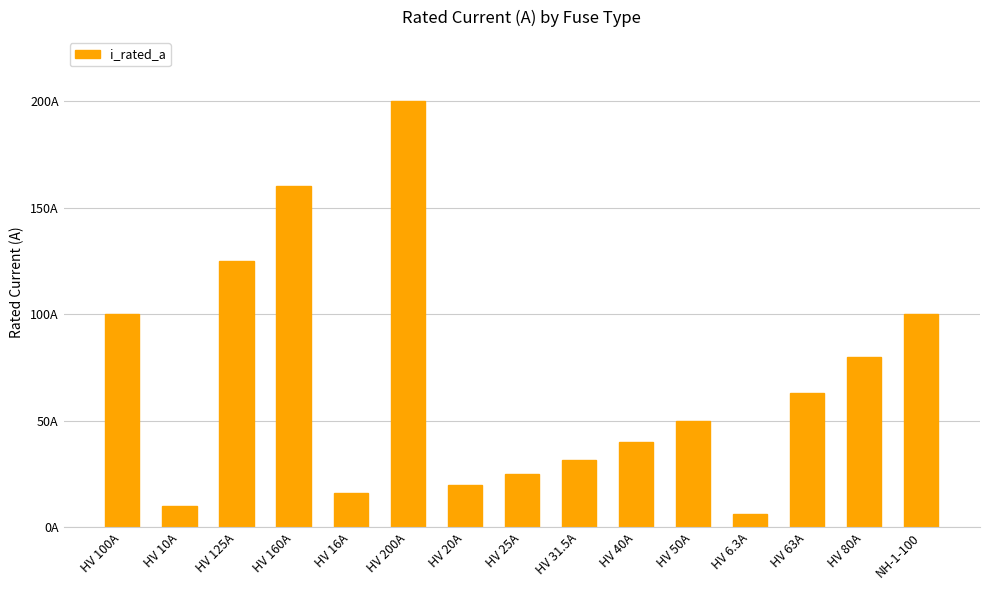

Are the bars horizontal?

No